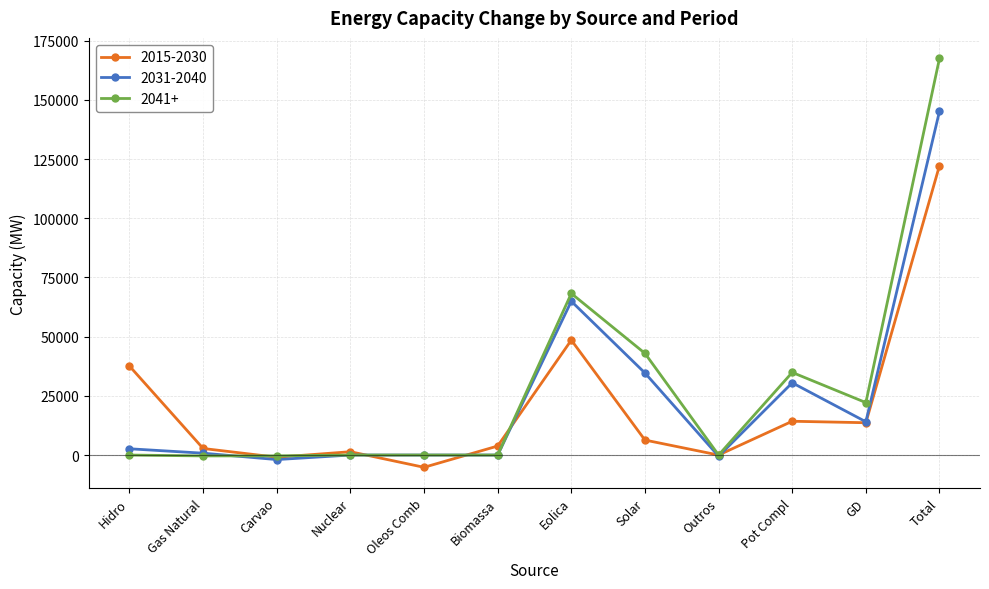

Rank the series by their average value, from highest to lowest.

2041+, 2031-2040, 2015-2030